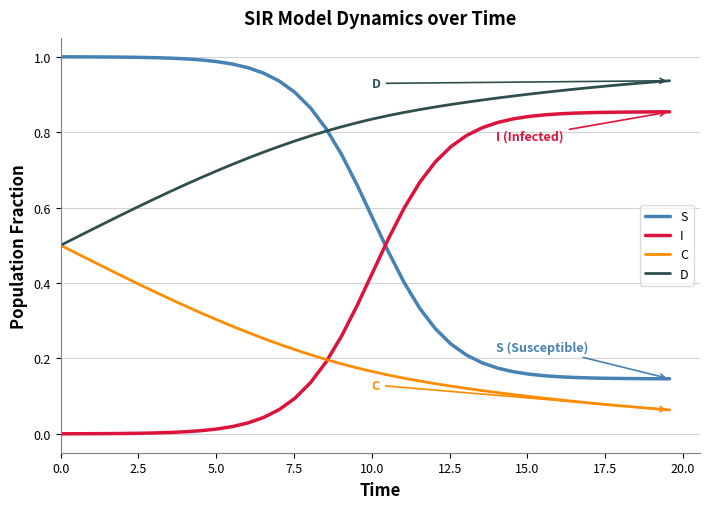

True or false: D and I intersect in this chart.

False